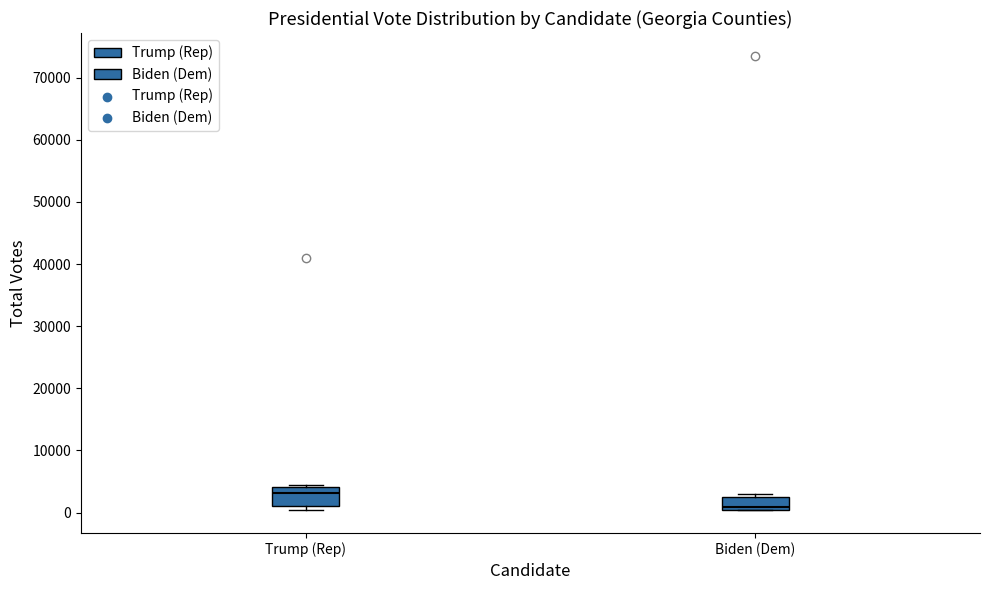

Reading left to right, read every box against the y-axis: the position of its median line, the range the box covers, and the ends of its whiskers. The values are not printed on the chart, so give them approximately, as read against the axis.

Trump (Rep): median 3000, box 1000 to 4000, whiskers 0 to 4000 (just above the box's upper edge)
Biden (Dem): median 1000, box 0 to 2000, whiskers 0 to 3000